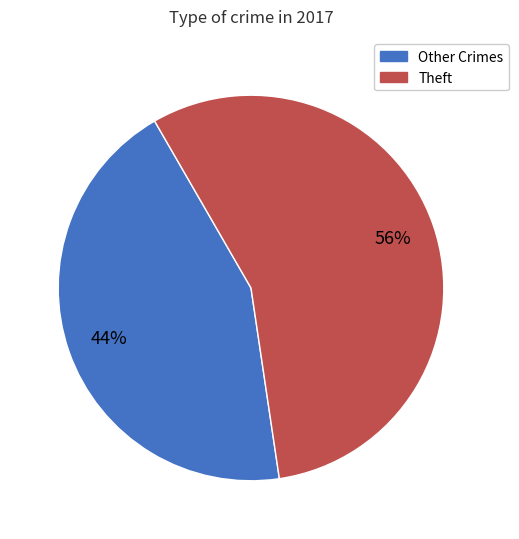

True or false: Other Crimes accounts for 31% of the total.

False